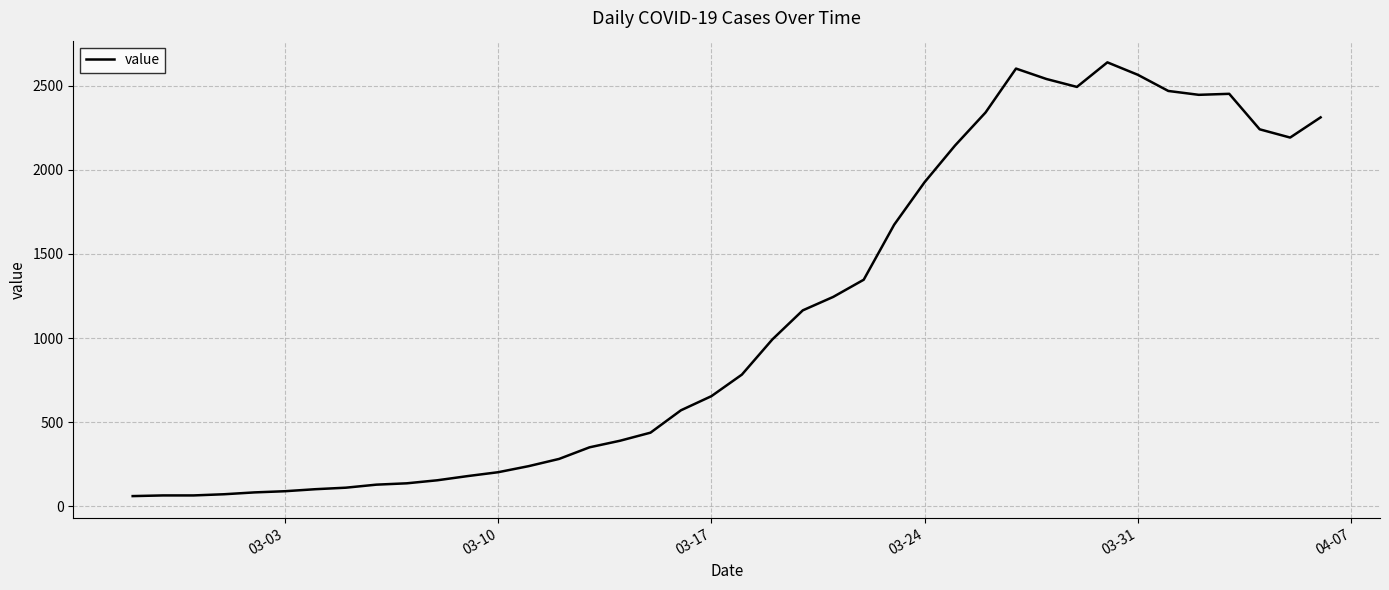

What is the smallest value displayed?

61